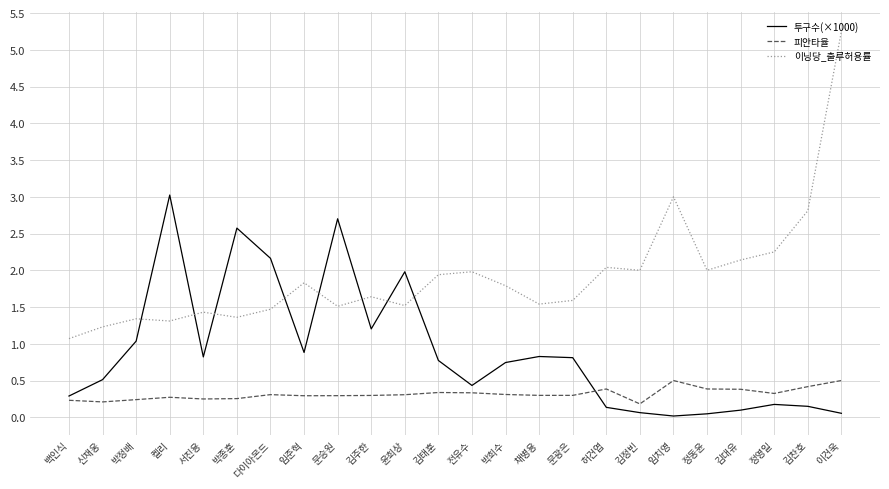

Which category has the highest value across all series?

이건욱